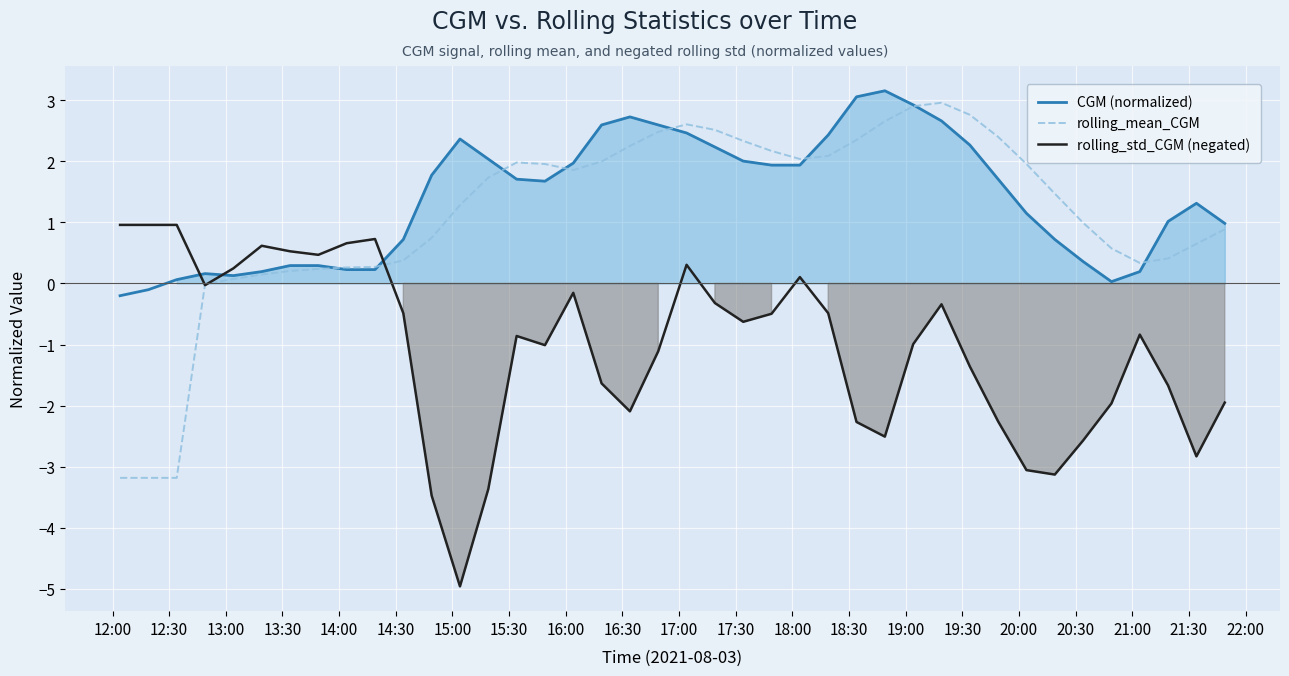

How many positive values does the rolling_mean_CGM series have?

36